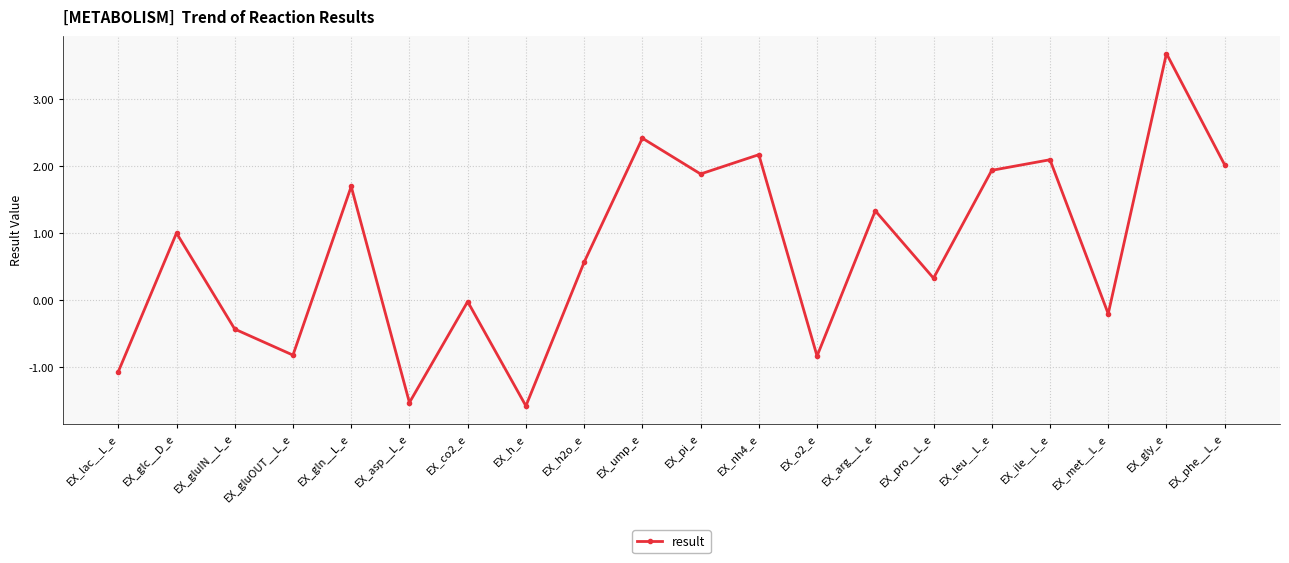

How many points are lower than both their immediate neighbors (excluding endpoints)?

7